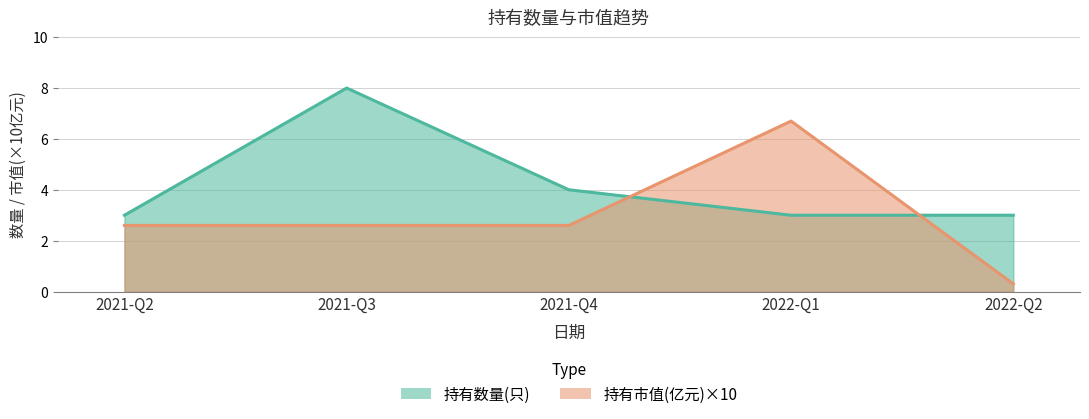

At which category is the sum across all series the highest?

2021-Q3